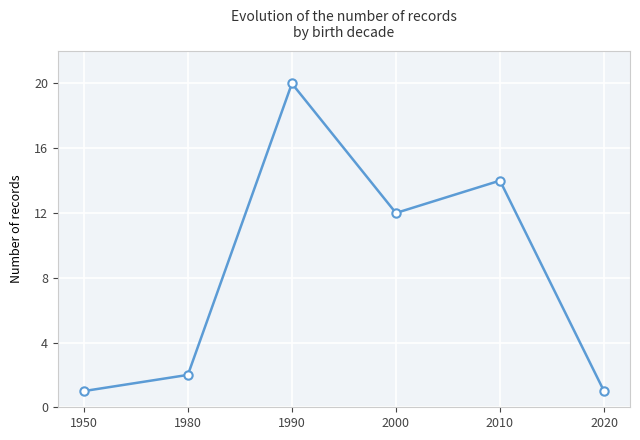

Reading right to left, extract all data points from this chart.

1	14	12	20	2	1